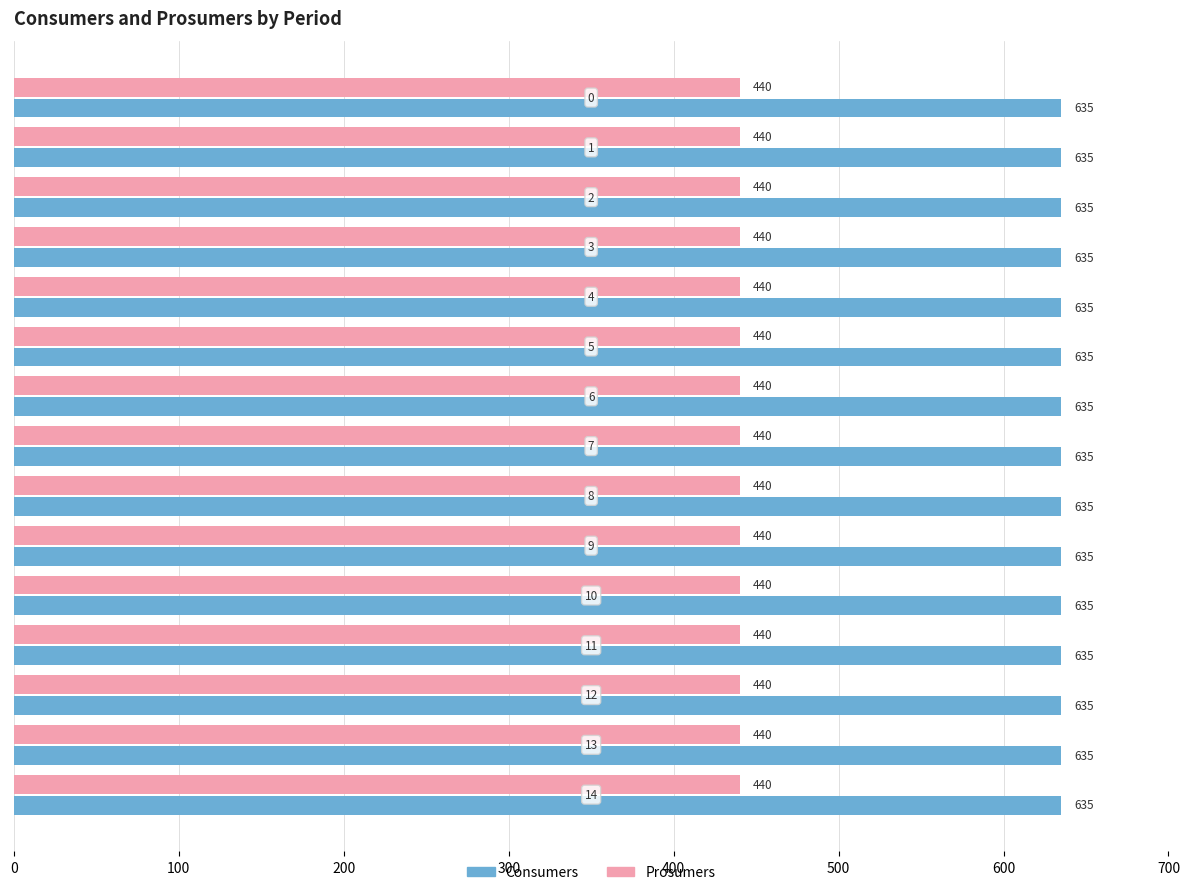

Which series has the largest total across all categories?

Consumers